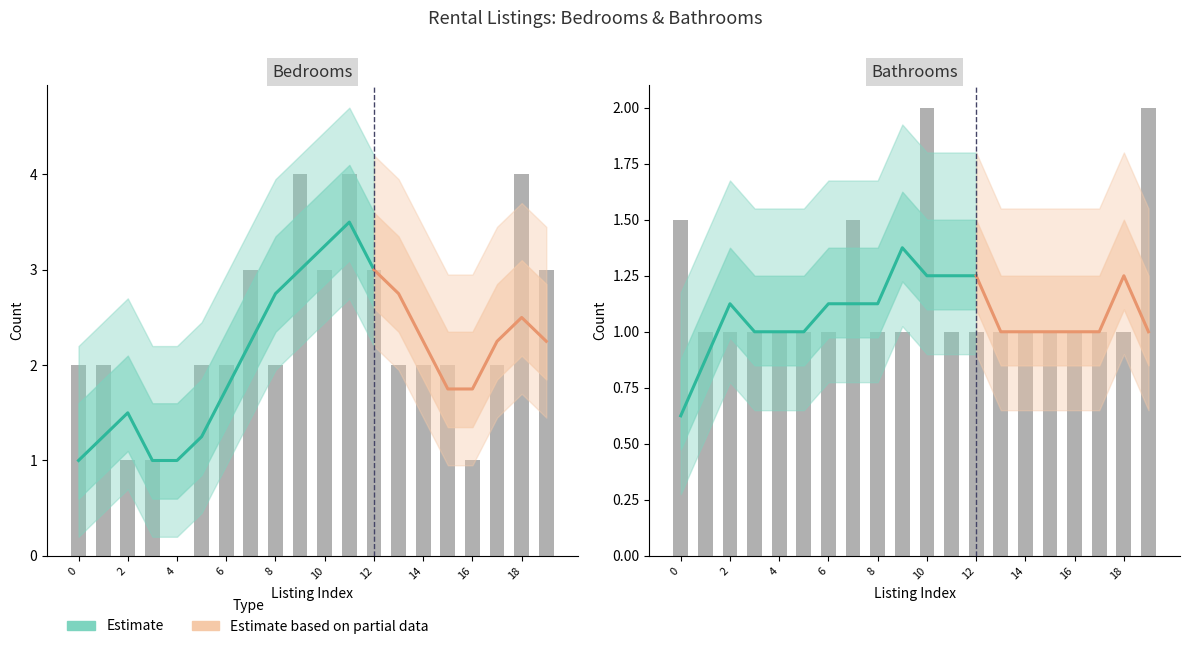

Which category has the highest value across all series?

9